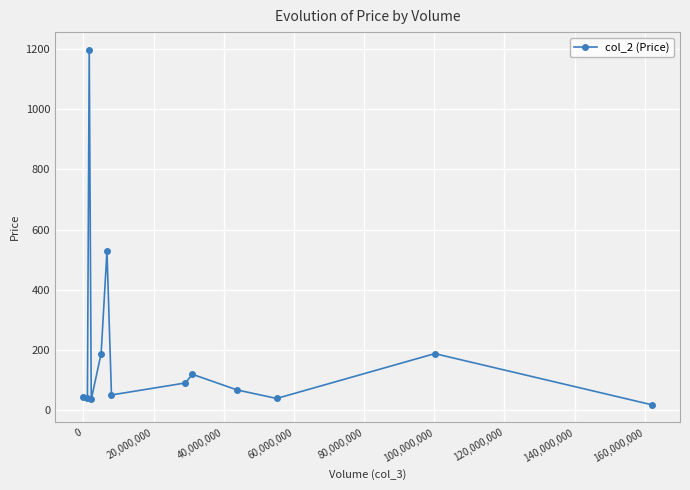

What is the sum of all values?

2604.1